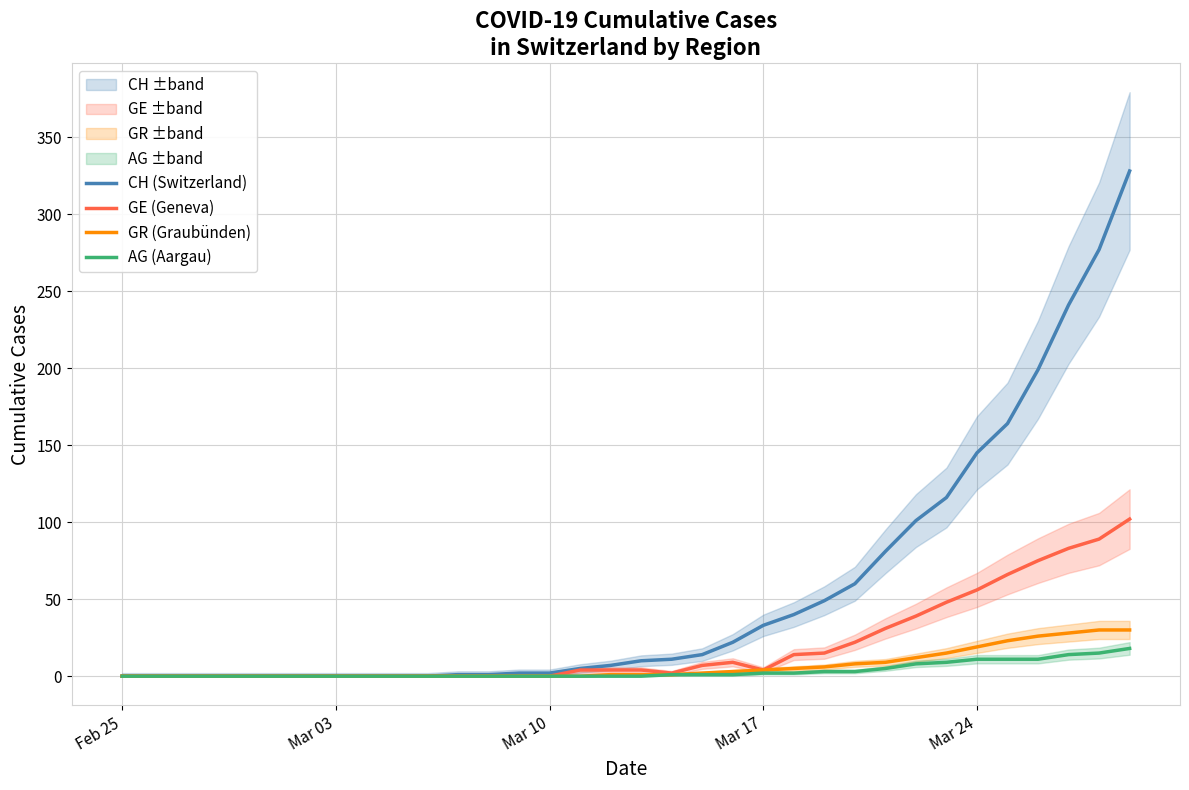

What are all the series names shown in the legend?

CH (Switzerland), GE (Geneva), GR (Graubünden), AG (Aargau)